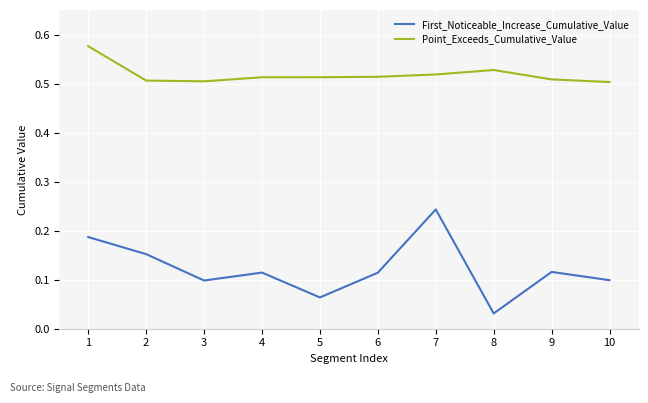

Rank the series at 10 from lowest to highest value.

First_Noticeable_Increase_Cumulative_Value, Point_Exceeds_Cumulative_Value